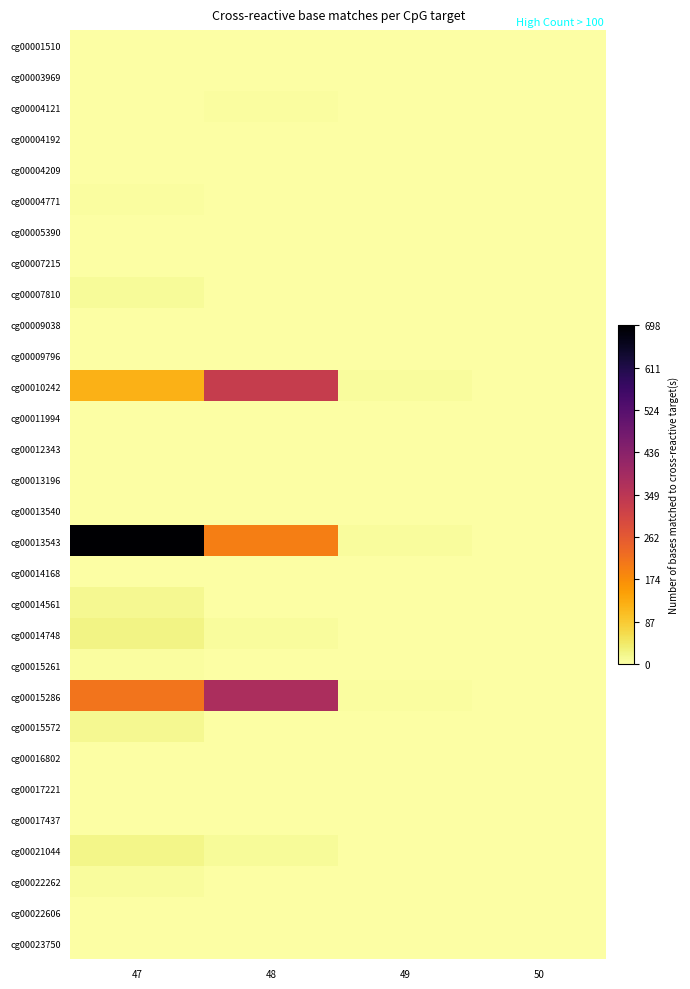

Which label corresponds to the largest value in the chart?

47